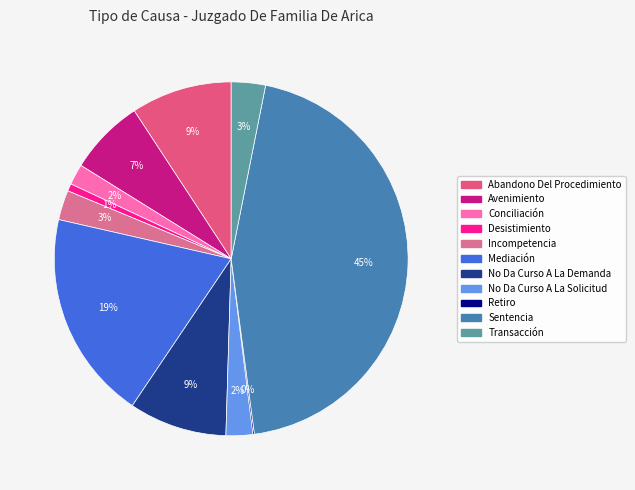

What percentage do Sentencia and Mediación together represent?

63.9%